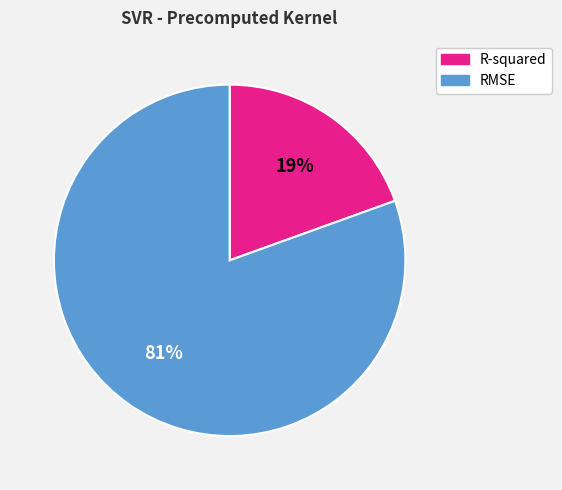

What percentage is the R-squared slice, to the nearest percent?

19%